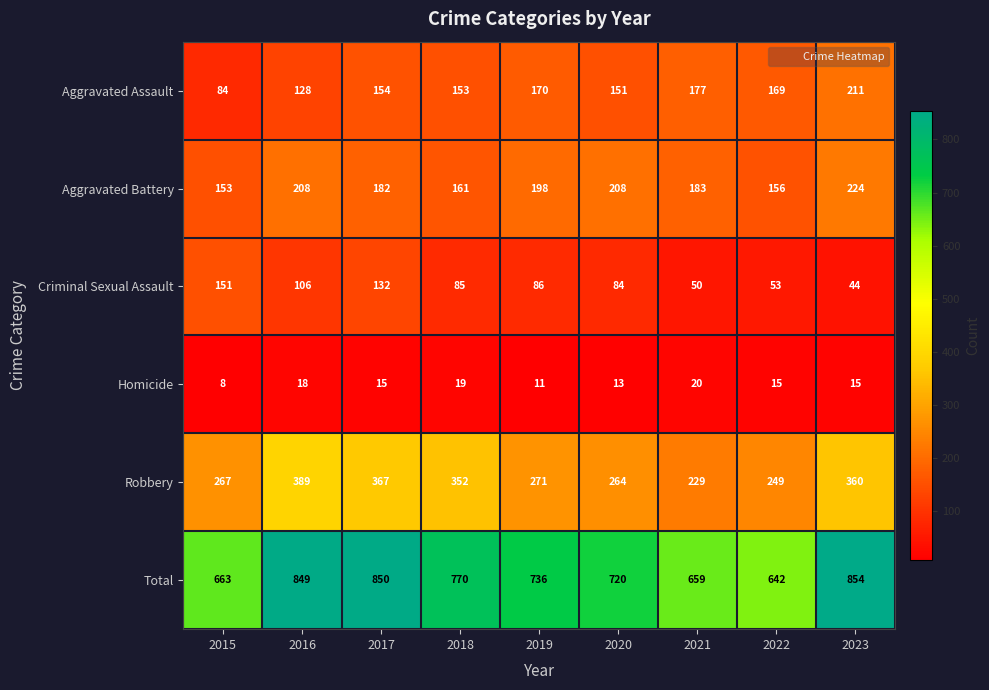

At which label is Criminal Sexual Assault closest to 97?

2016